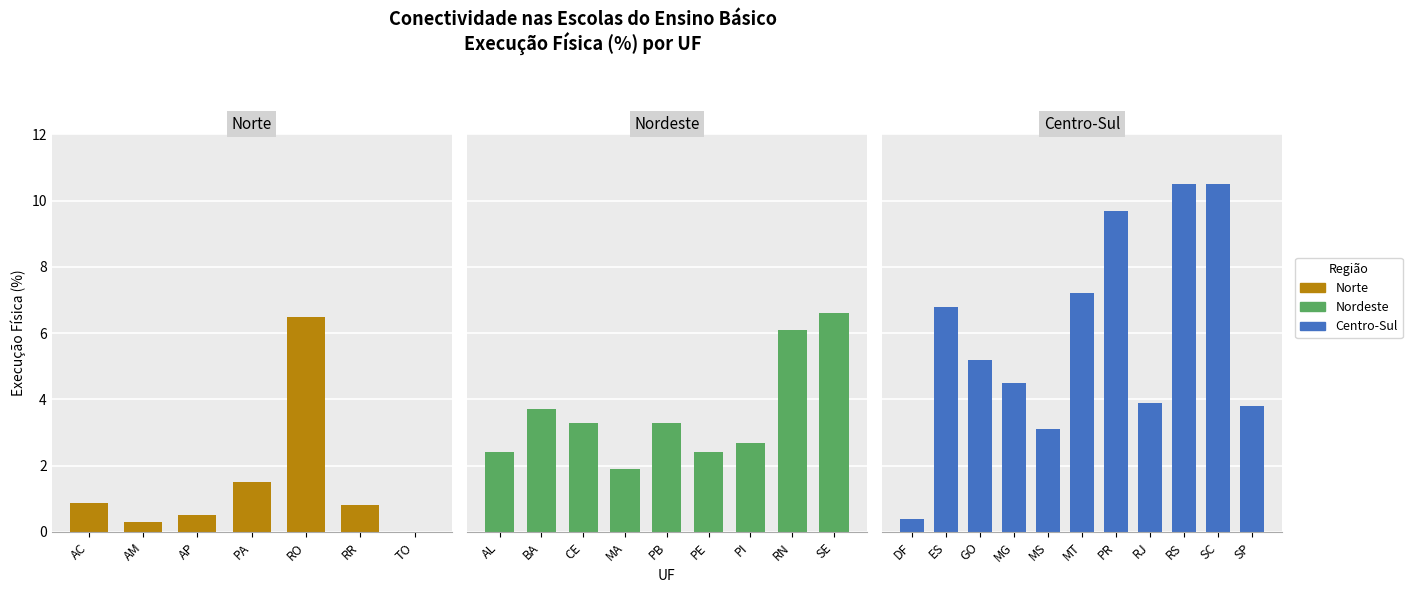

Is it true that the value at PB is 1.9?

False